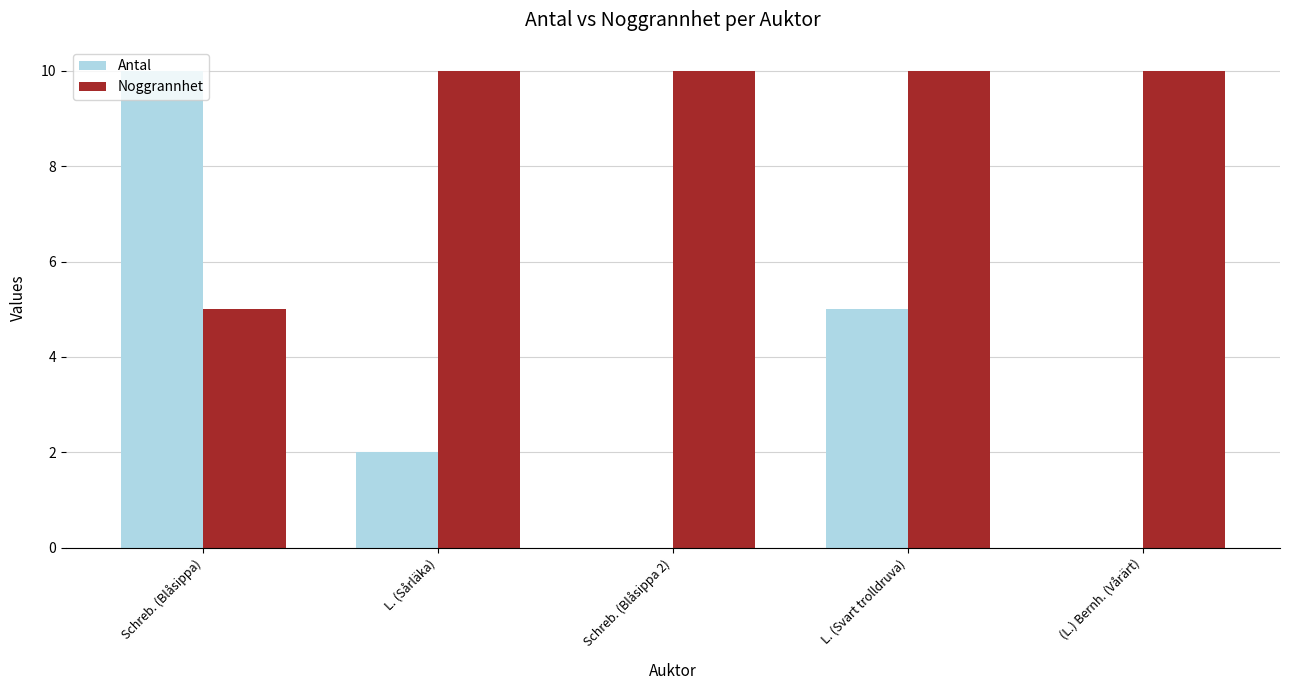

True or false: Antal has a value of 0 at (L.) Bernh. (Vårärt).

True